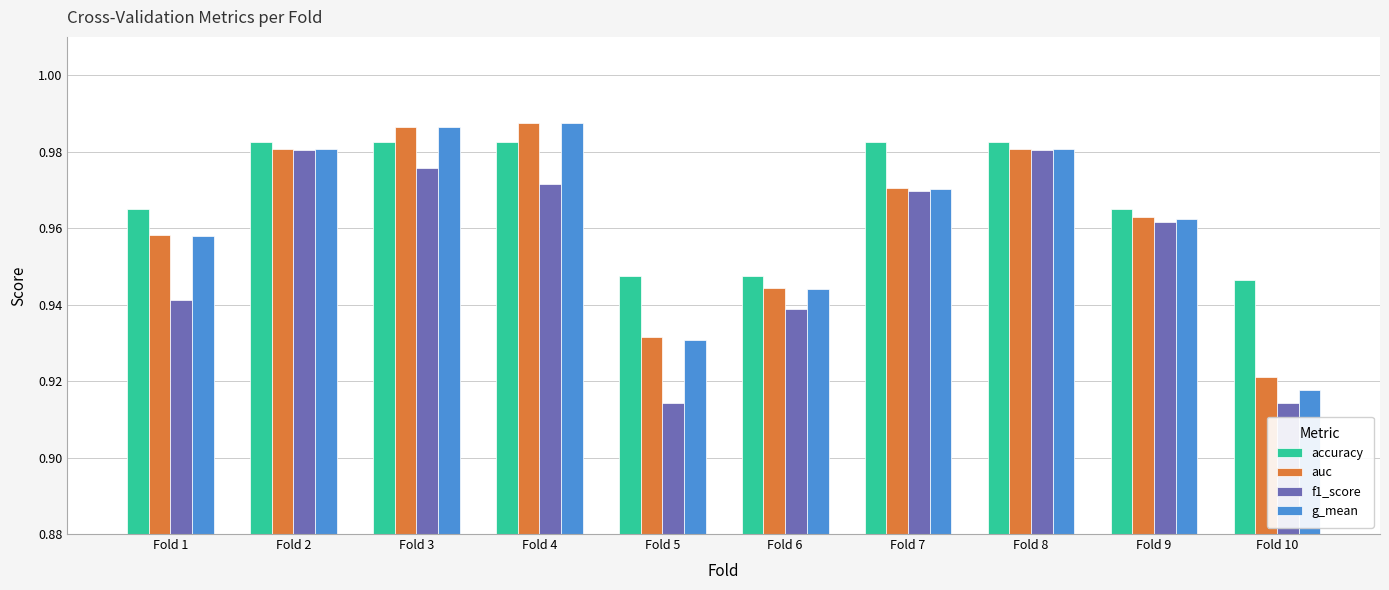

What is the difference between the maximum and minimum values in the g_mean series?

0.1